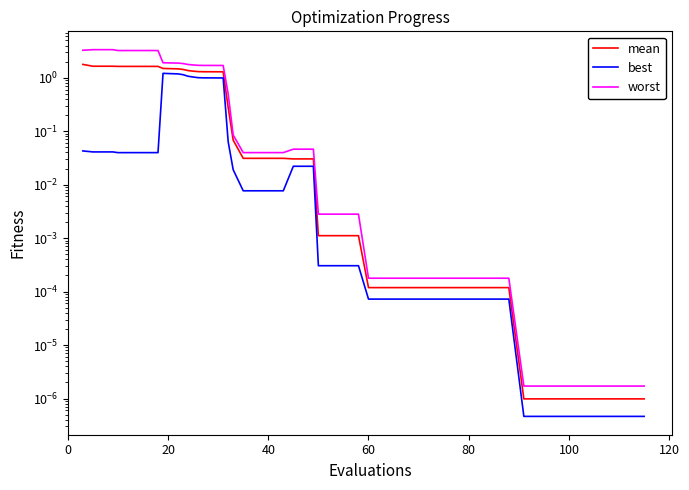

How many distinct data groups are displayed?

3